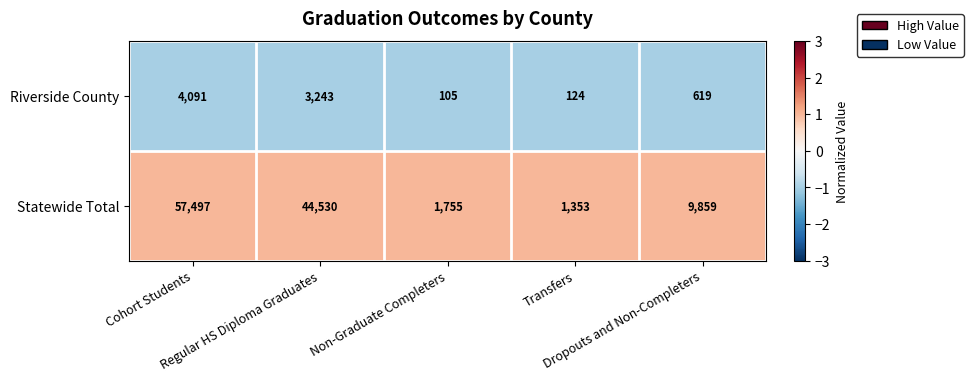

At which category is the sum across all series the highest?

Cohort Students